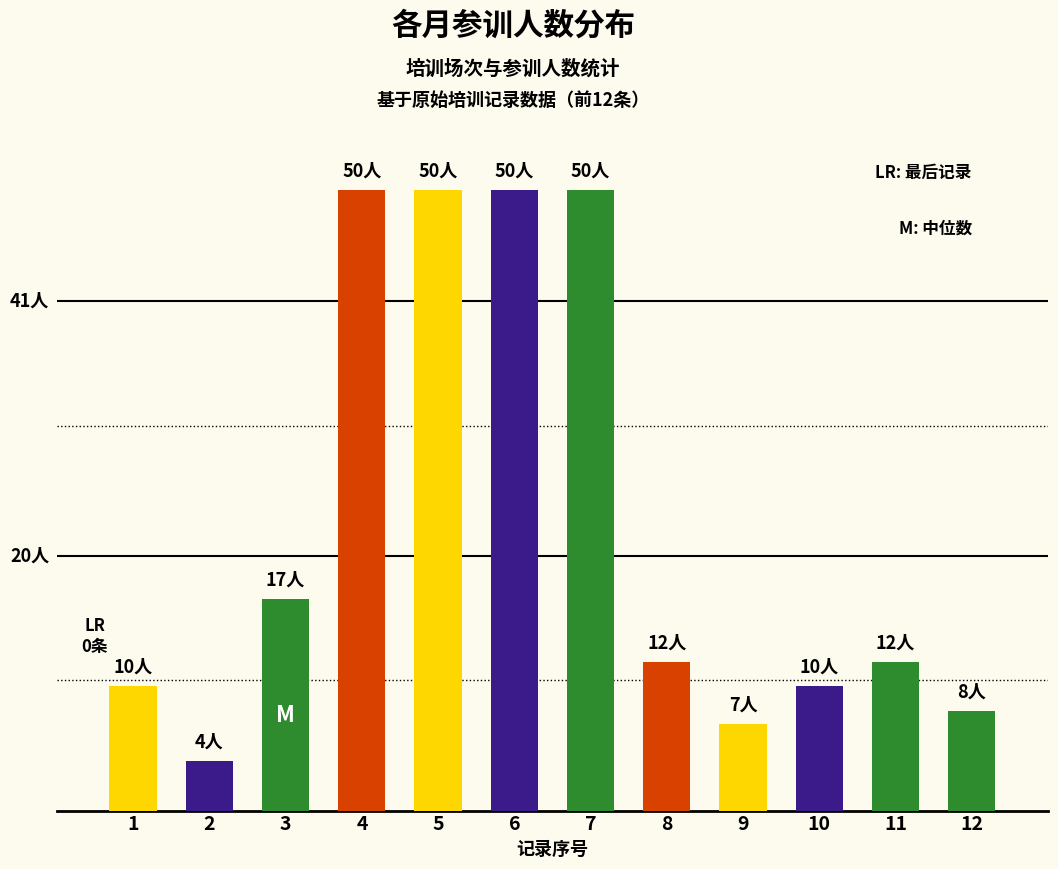

Are the bars horizontal?

No